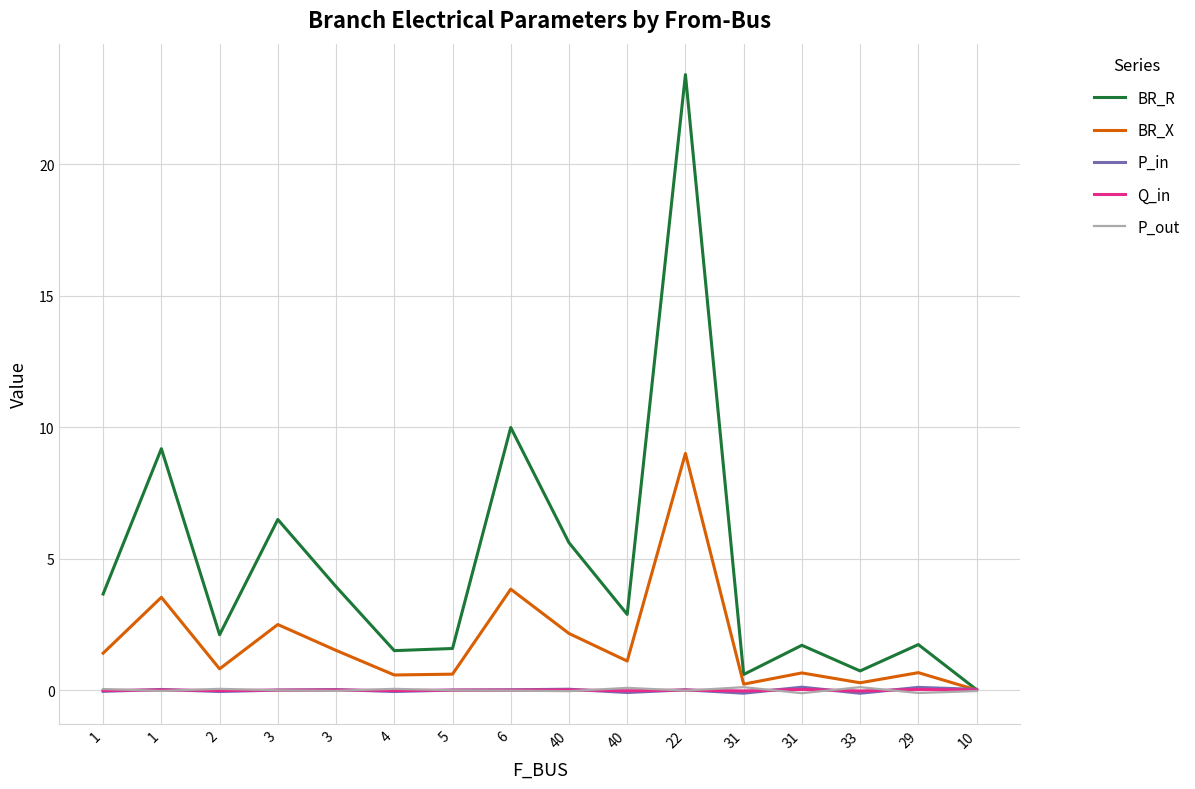

Rank the categories by BR_R value from lowest to highest.

10, 31, 33, 4, 5, 31, 29, 2, 40, 1, 3, 40, 3, 1, 6, 22